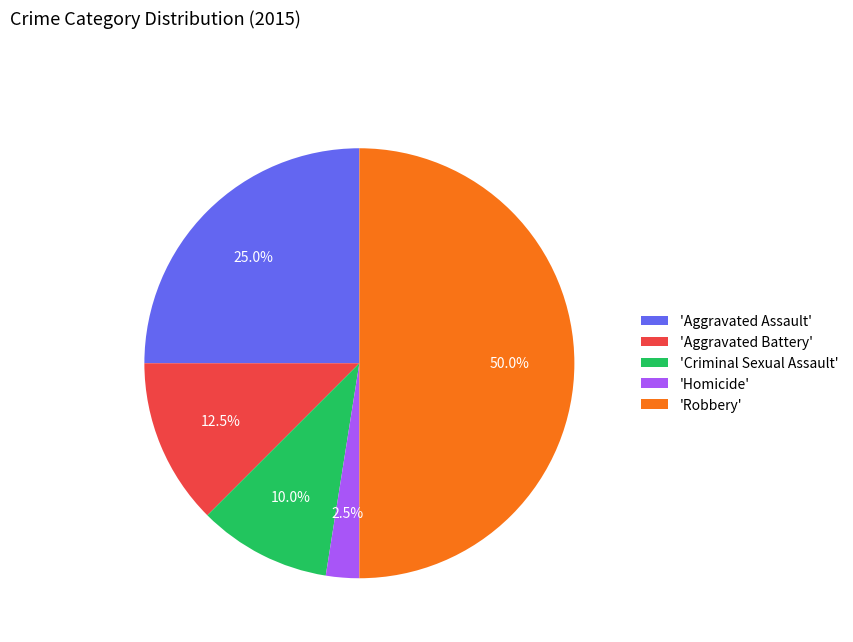

Rank the categories by value from highest to lowest.

'Robbery', 'Aggravated Assault', 'Aggravated Battery', 'Criminal Sexual Assault', 'Homicide'